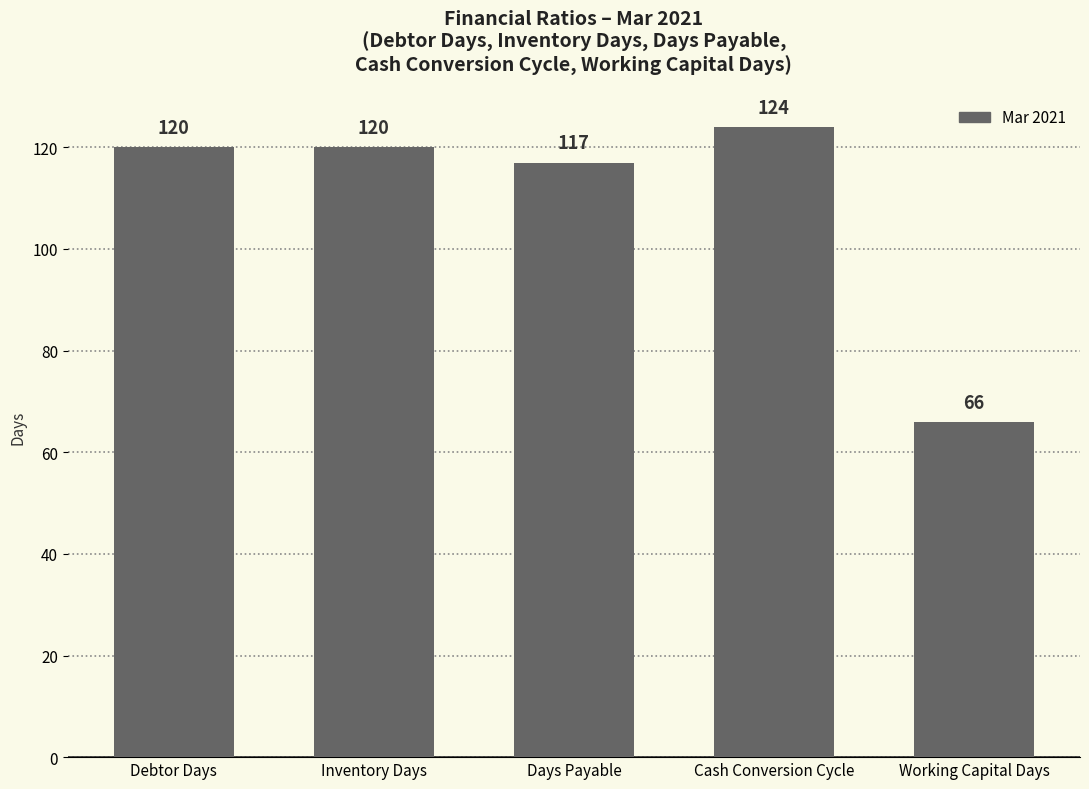

How many bars are there in total?

5